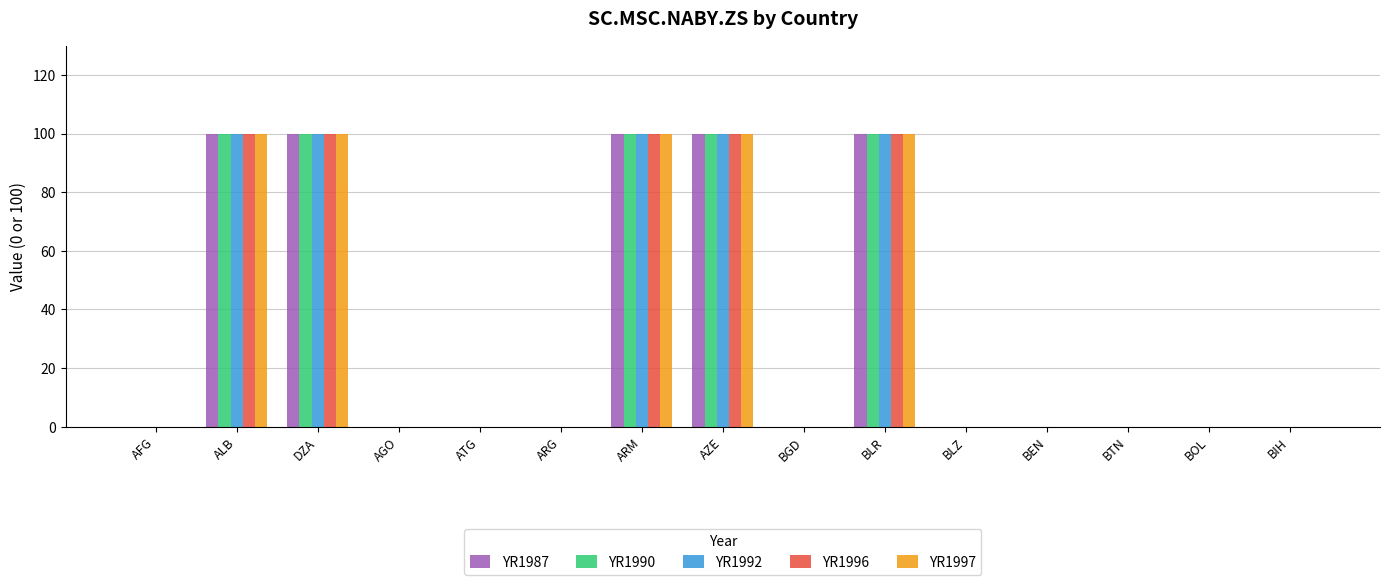

How many categories are shown in the chart?

15